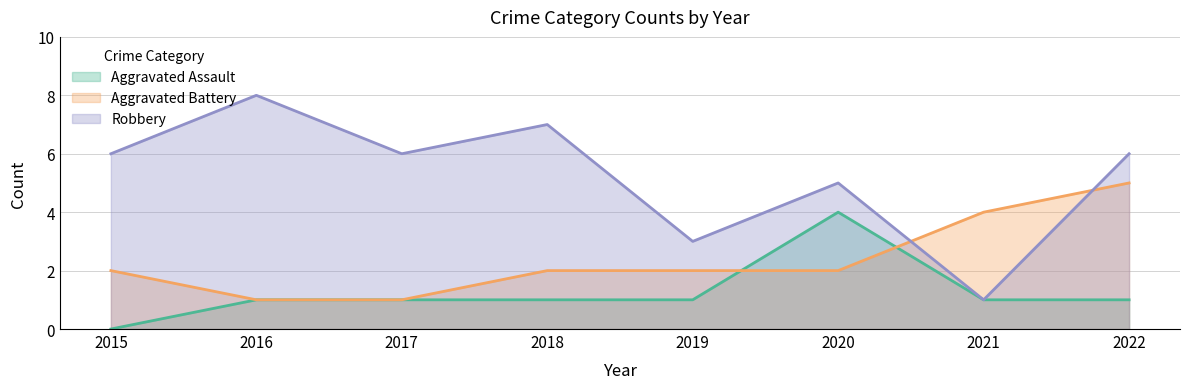

Is the value of Robbery at 2019 greater than the value of Aggravated Battery at 2017?

Yes